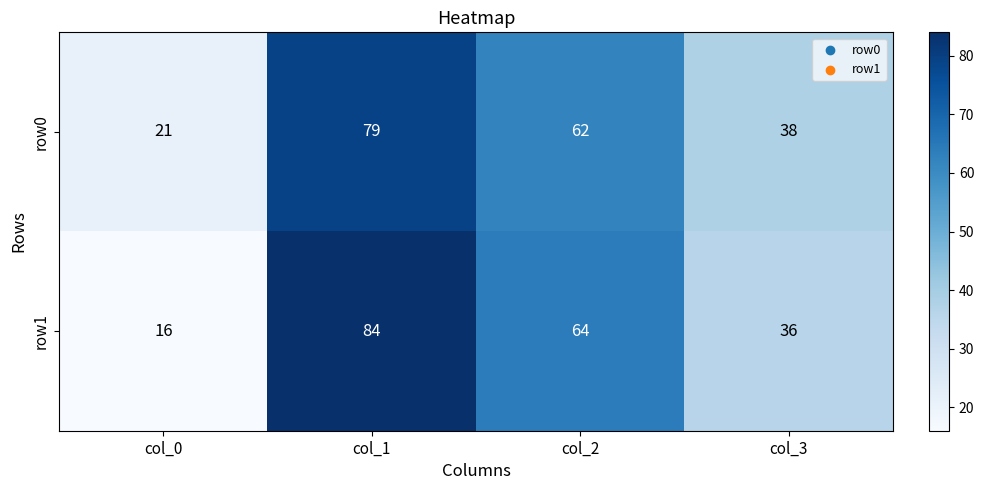

At col_2, list the series in order from smallest to largest.

row0, row1